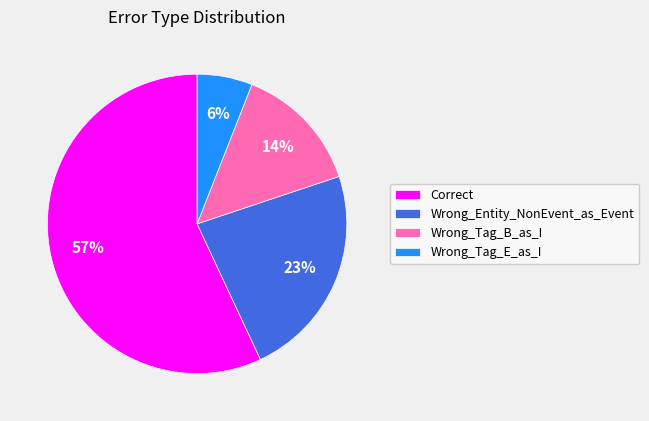

To the nearest percent, what percentage of the pie is Correct?

57%